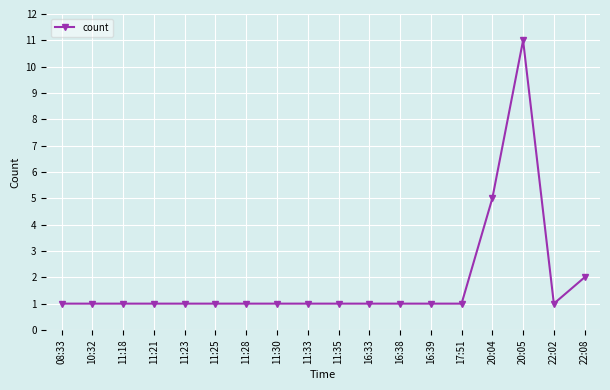

Does the chart have visible grid lines?

Yes